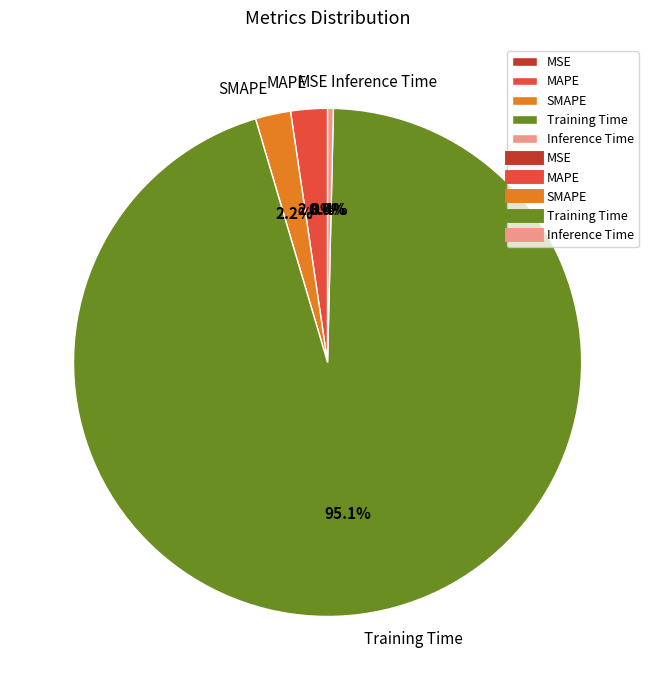

Does any single category account for the majority?

Yes